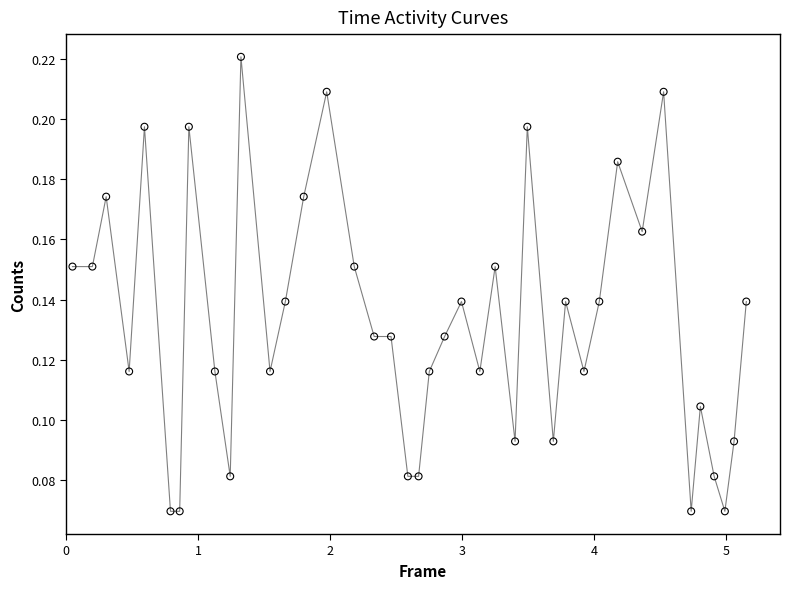

How many data points are displayed?

40